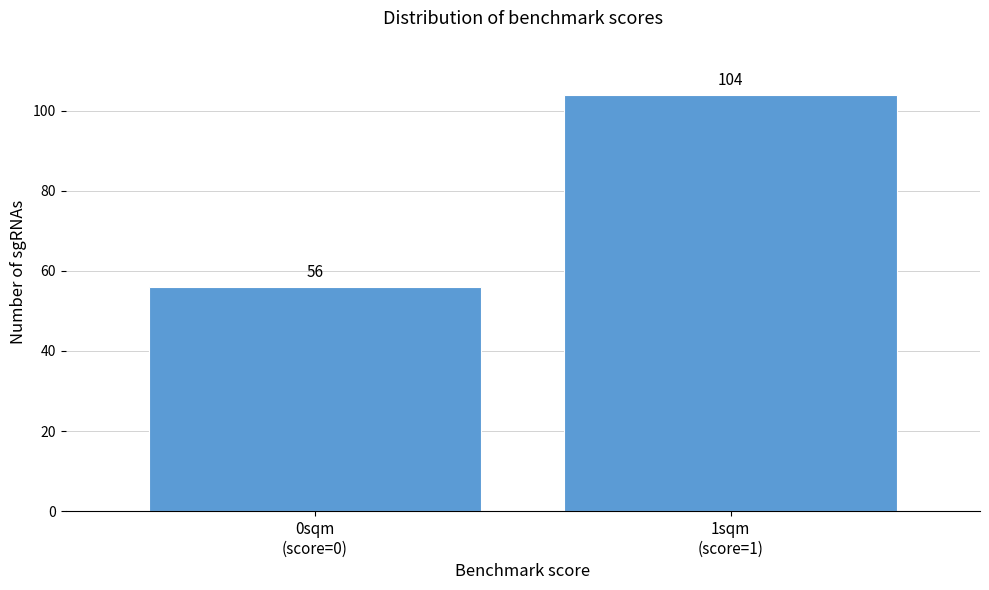

Reading left to right, transcribe all the data shown in this chart.

56	104